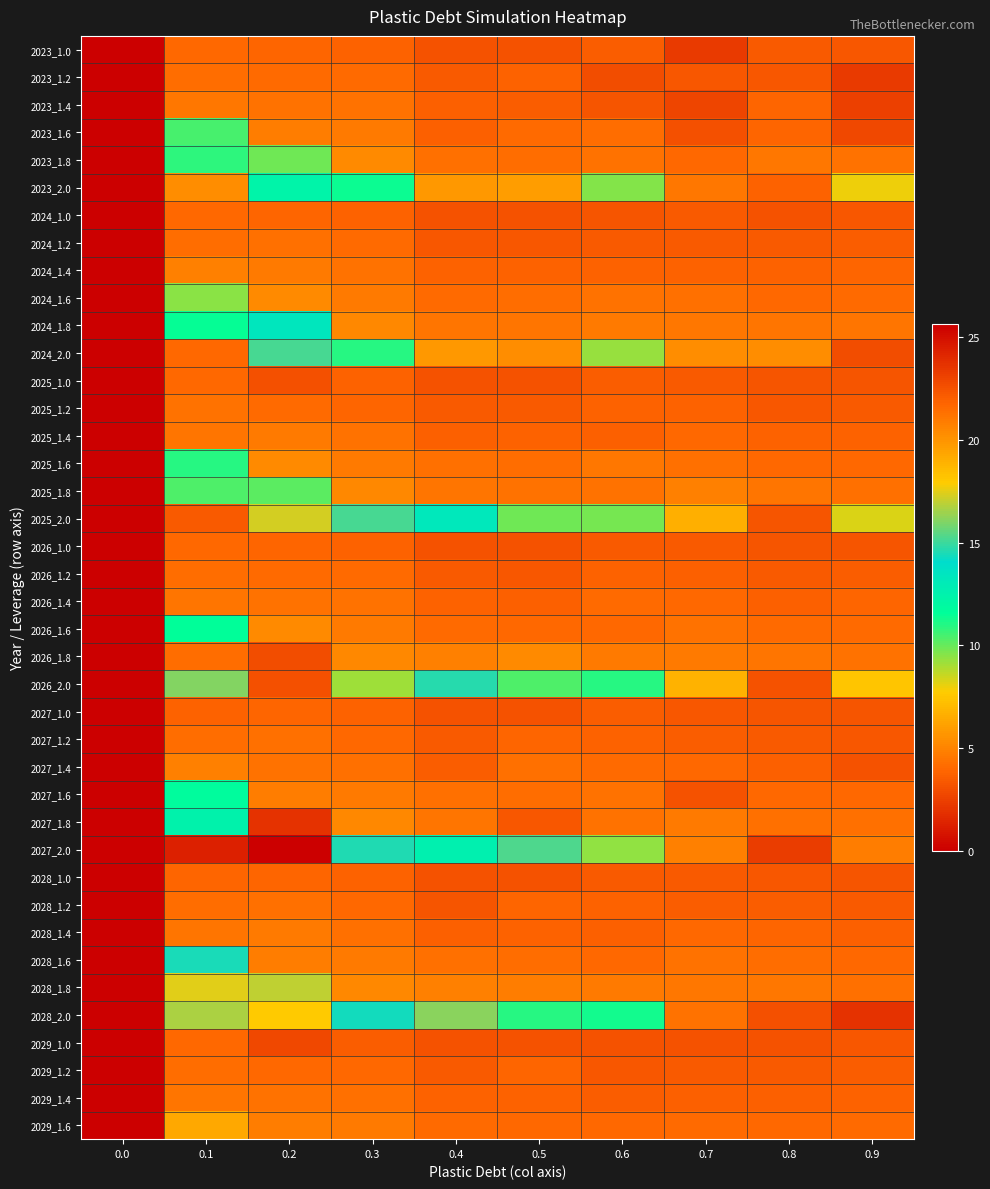

How many series are shown in this chart?

40